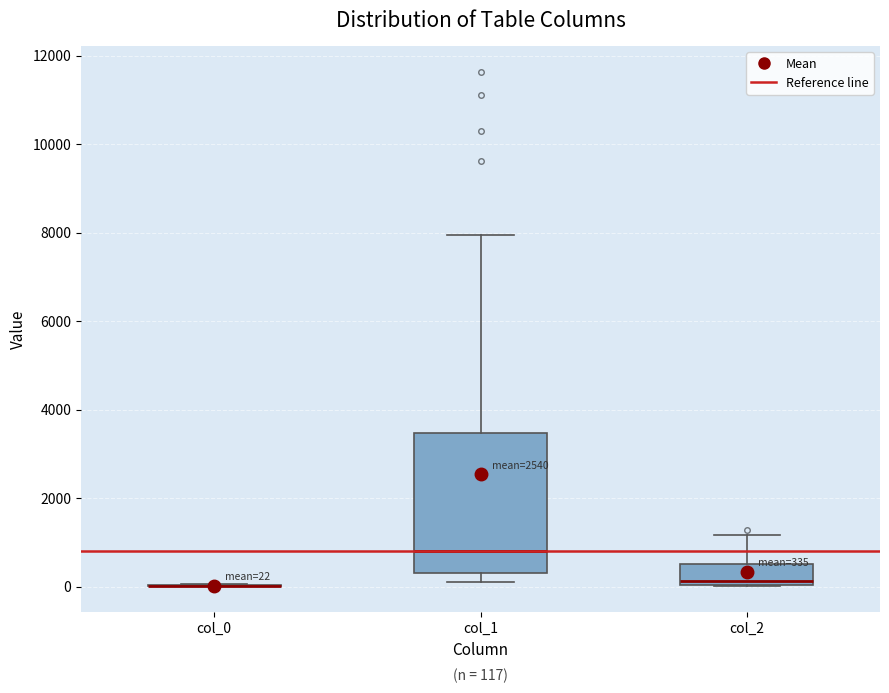

Which box is the tallest, from its lower edge to its upper edge?

col_1